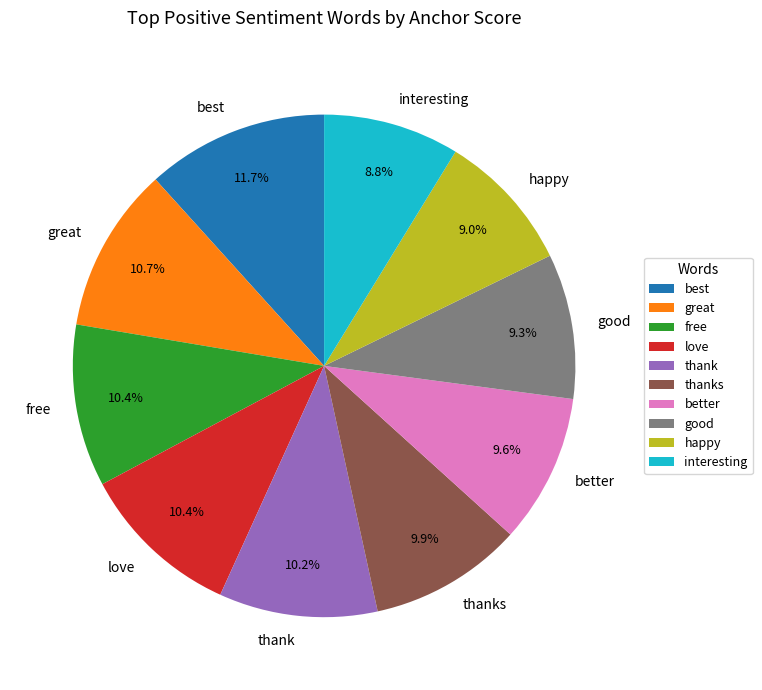

Is there a majority slice in this chart?

No